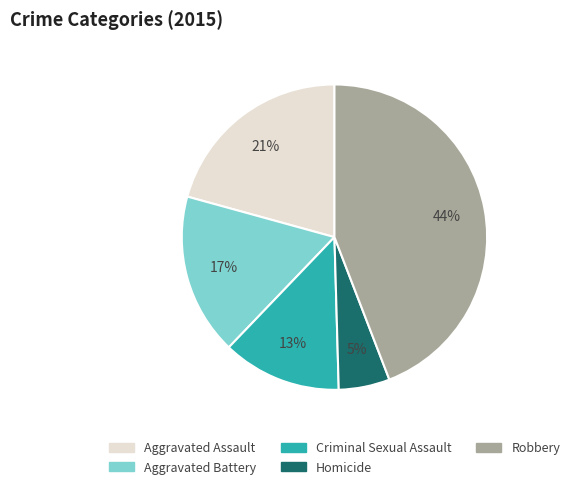

True or false: Aggravated Battery accounts for 17% of the total.

True